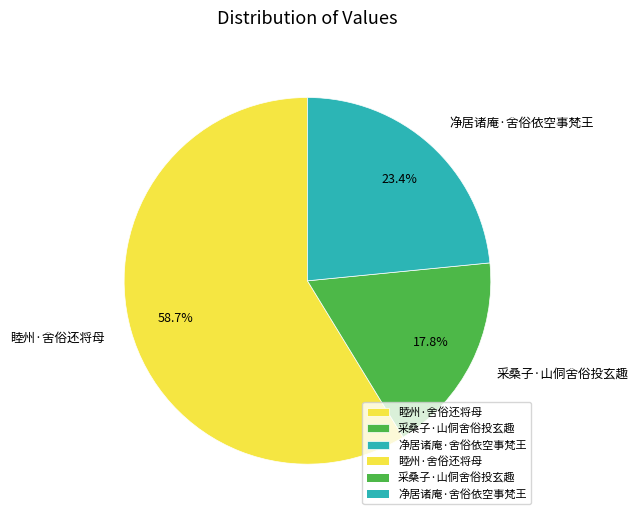

Is it true that 净居诸庵·舍俗依空事梵王 is 23% of the pie?

True